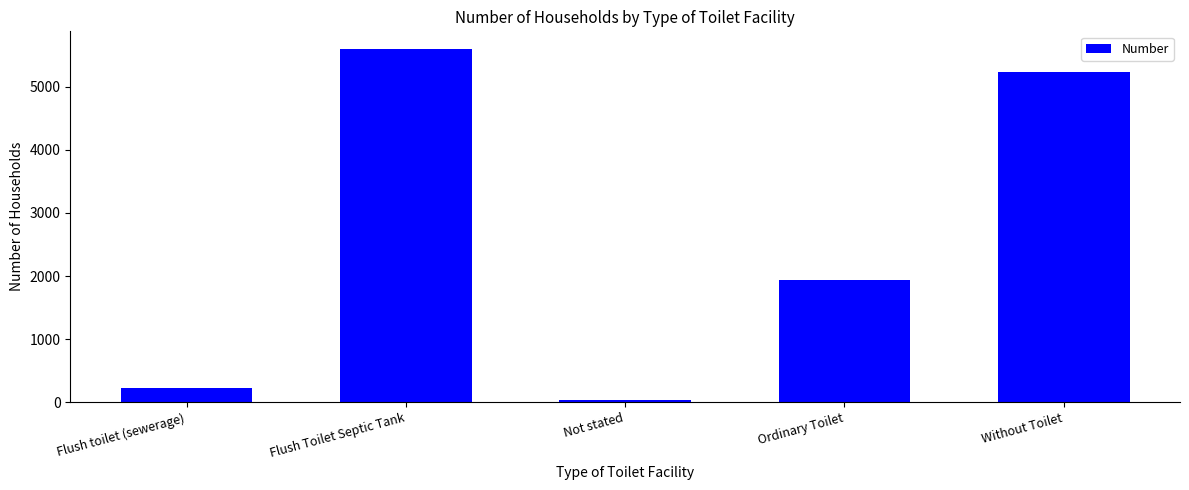

Reading left to right, list all the values displayed in this chart.

Flush toilet (sewerage)=218	Flush Toilet Septic Tank=5598	Not stated=40	Ordinary Toilet=1930	Without Toilet=5234